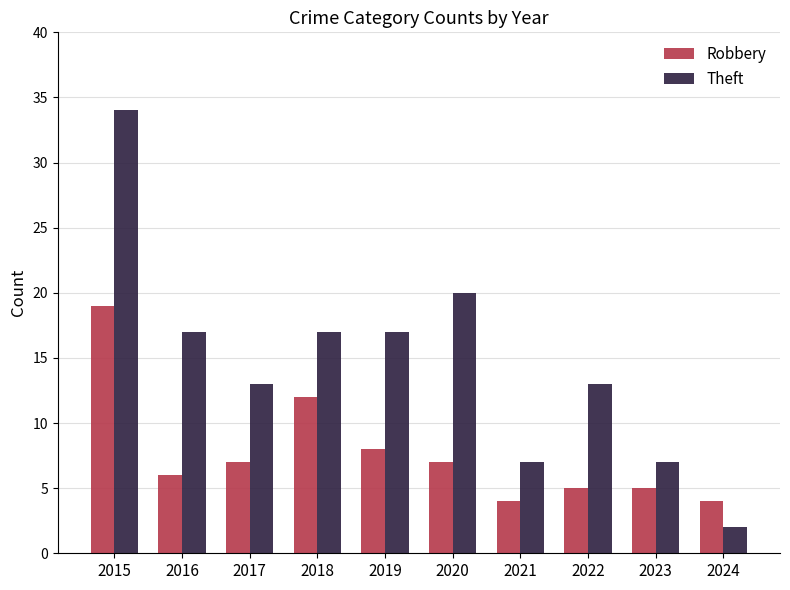

Which series has the largest total across all categories?

Theft